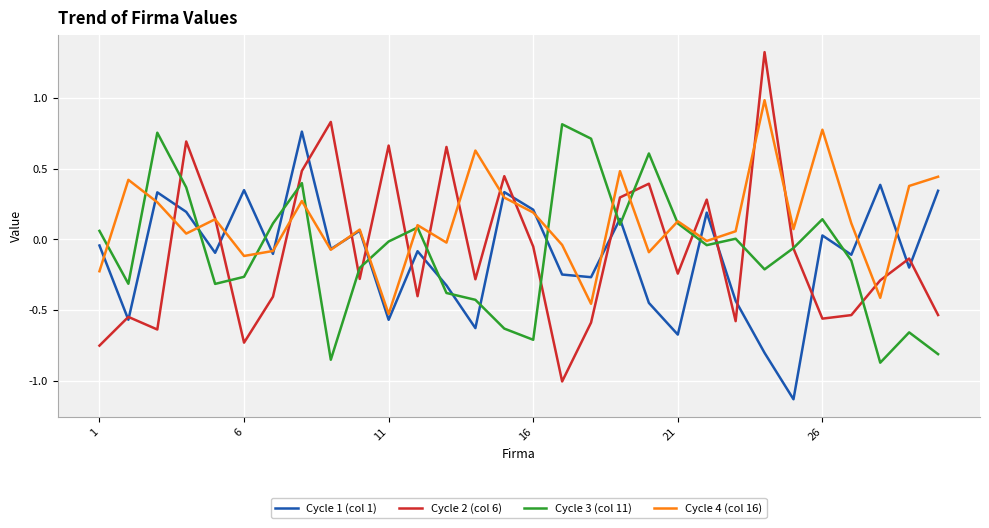

Which series has the largest total across all categories?

Cycle 4 (col 16)